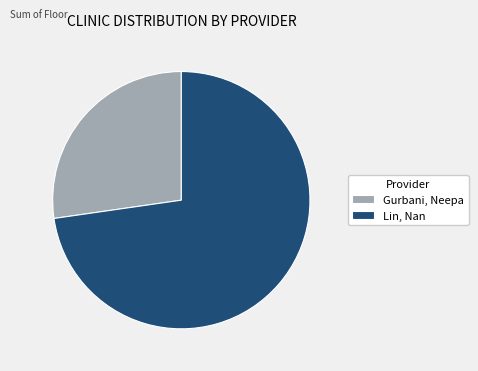

True or false: Gurbani, Neepa accounts for 27% of the total.

True